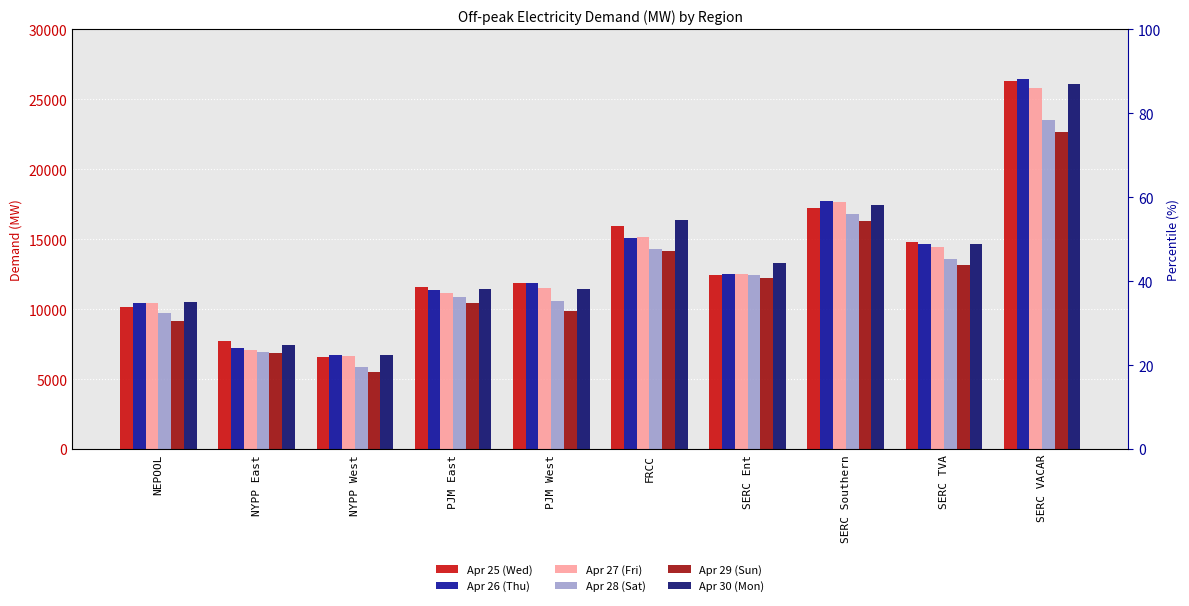

What are all the series names shown in the legend?

Apr 25 (Wed), Apr 26 (Thu), Apr 27 (Fri), Apr 28 (Sat), Apr 29 (Sun), Apr 30 (Mon)